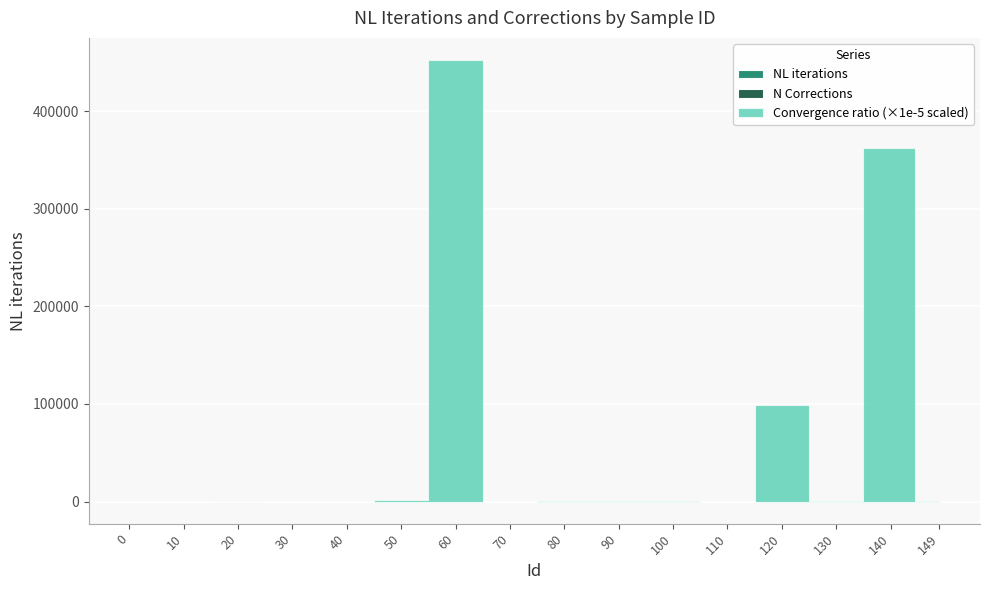

The value of Convergence ratio at 120 is 0.0. True or false?

False